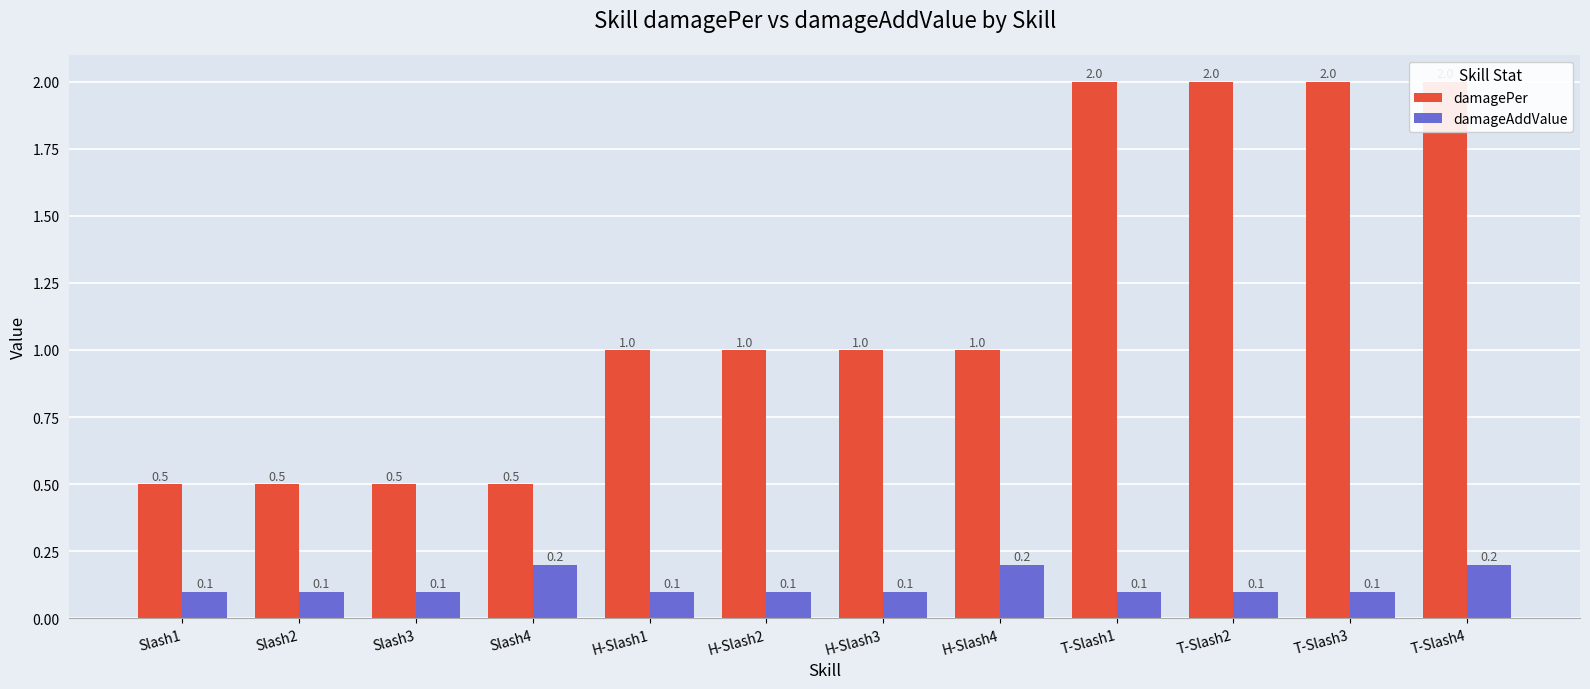

How many data points does each series have?

12